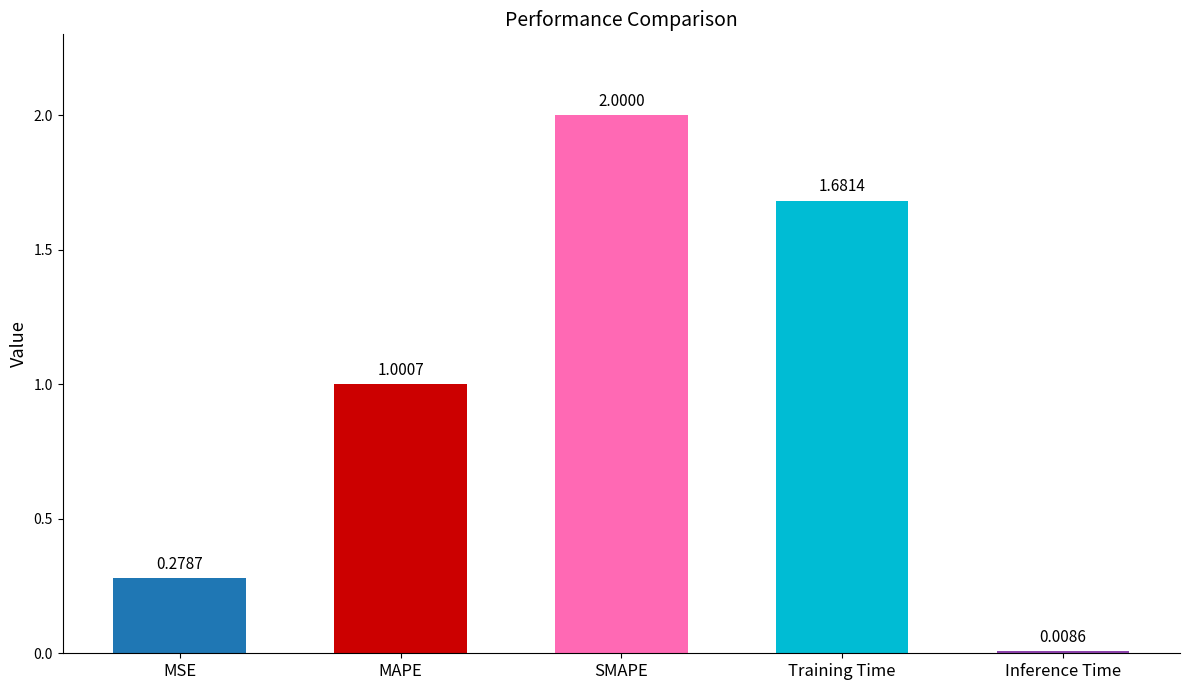

Rank the categories by value from lowest to highest.

Inference Time, MSE, MAPE, Training Time, SMAPE